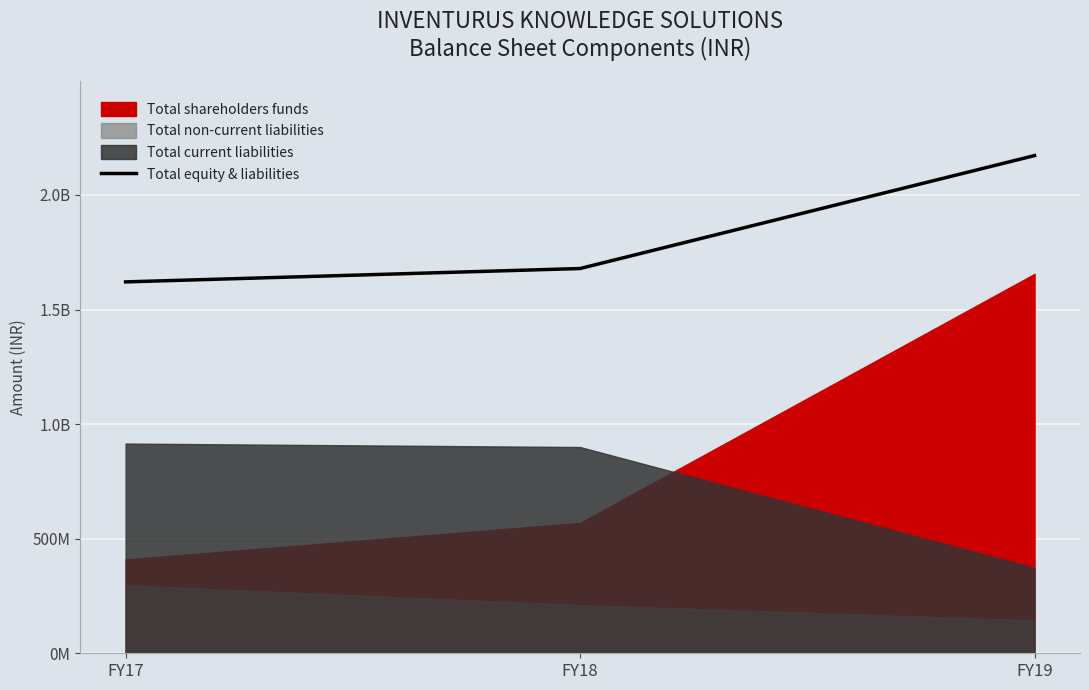

Which has a higher value, FY17 or FY19?

FY19